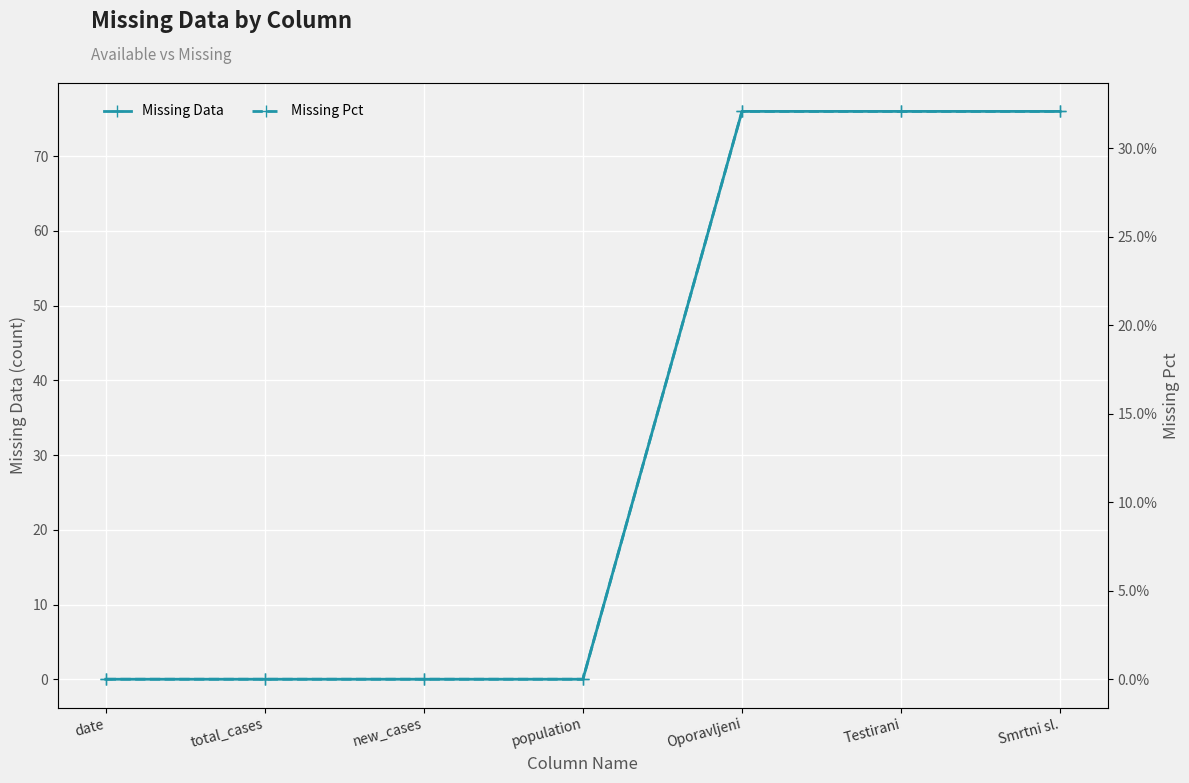

Reading left to right, what are all the values shown in this chart?

Missing Data: 0.0	0.0	0.0	0.0	76.0	76.0	76.0
Missing Pct: 0.0	0.0	0.0	0.0	0.3	0.3	0.3